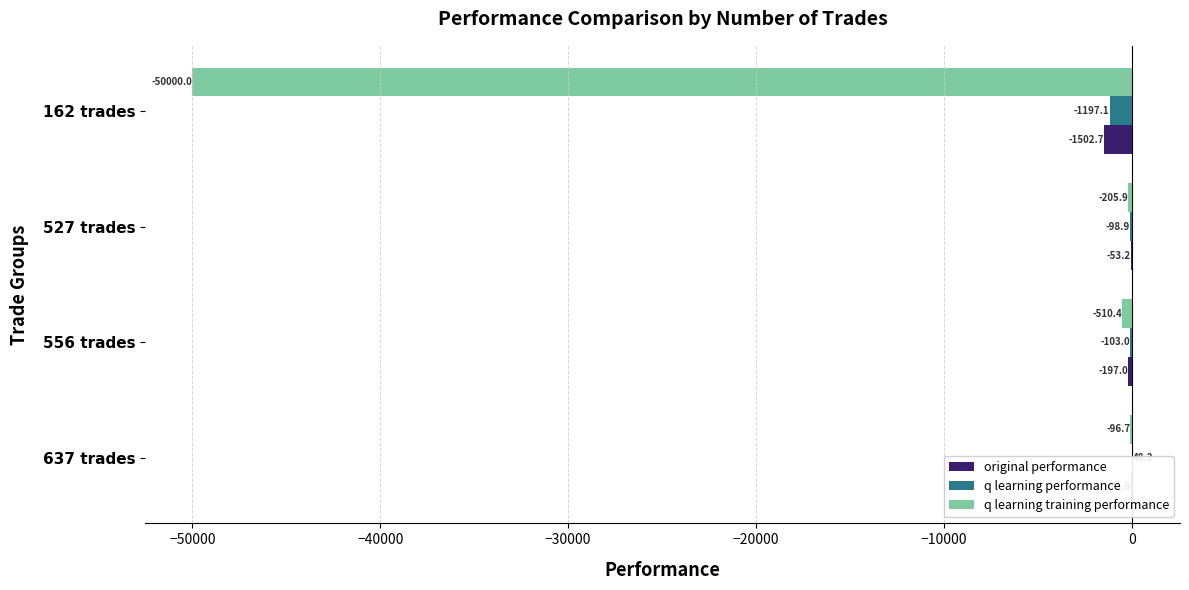

How many groups of bars are there?

4